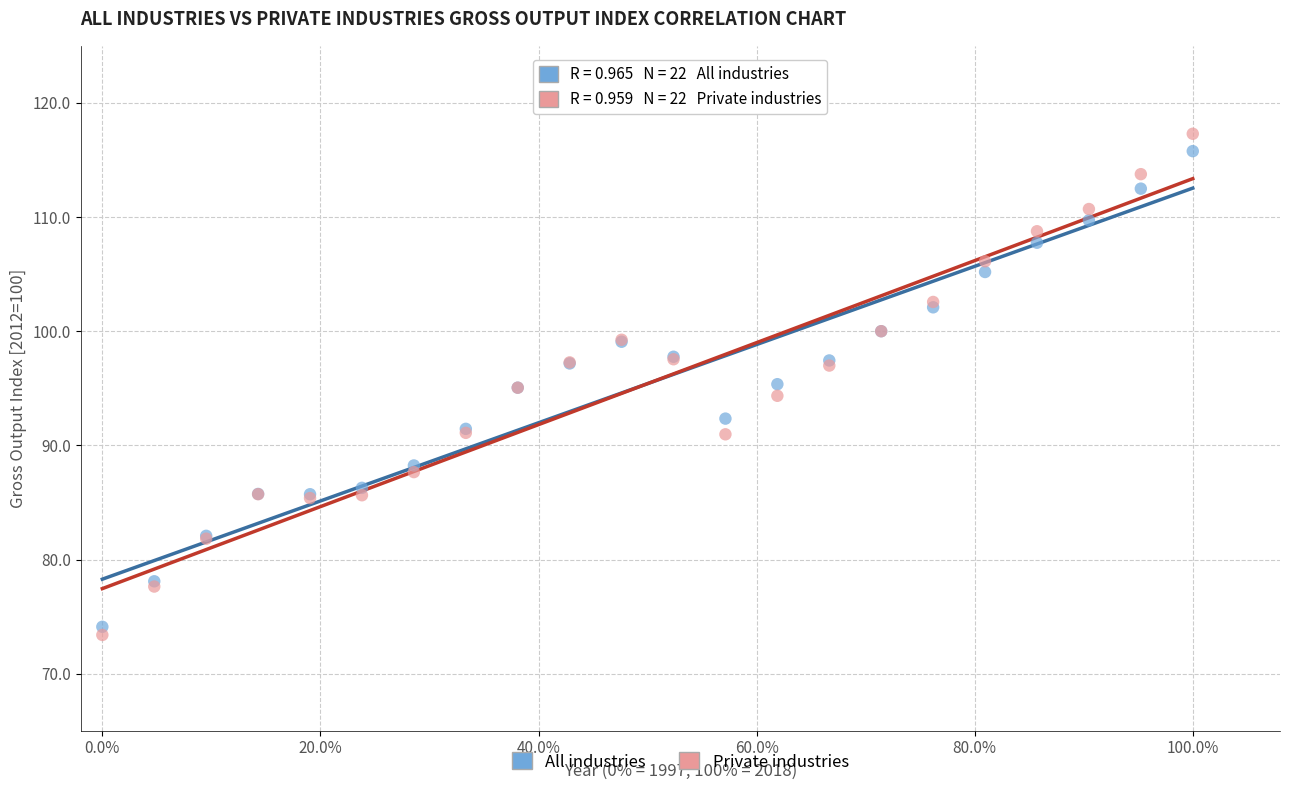

Which series contains the lowest Y value?

Private industries